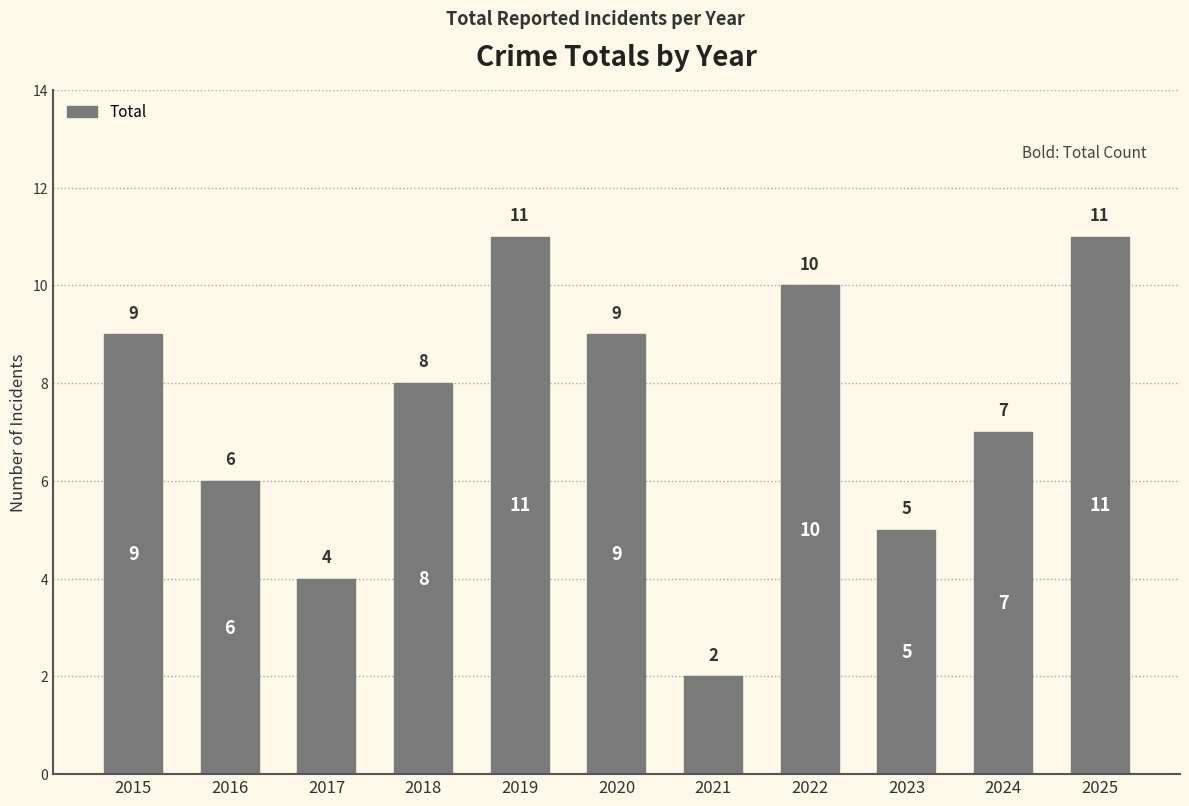

How many categories are shown in the chart?

11